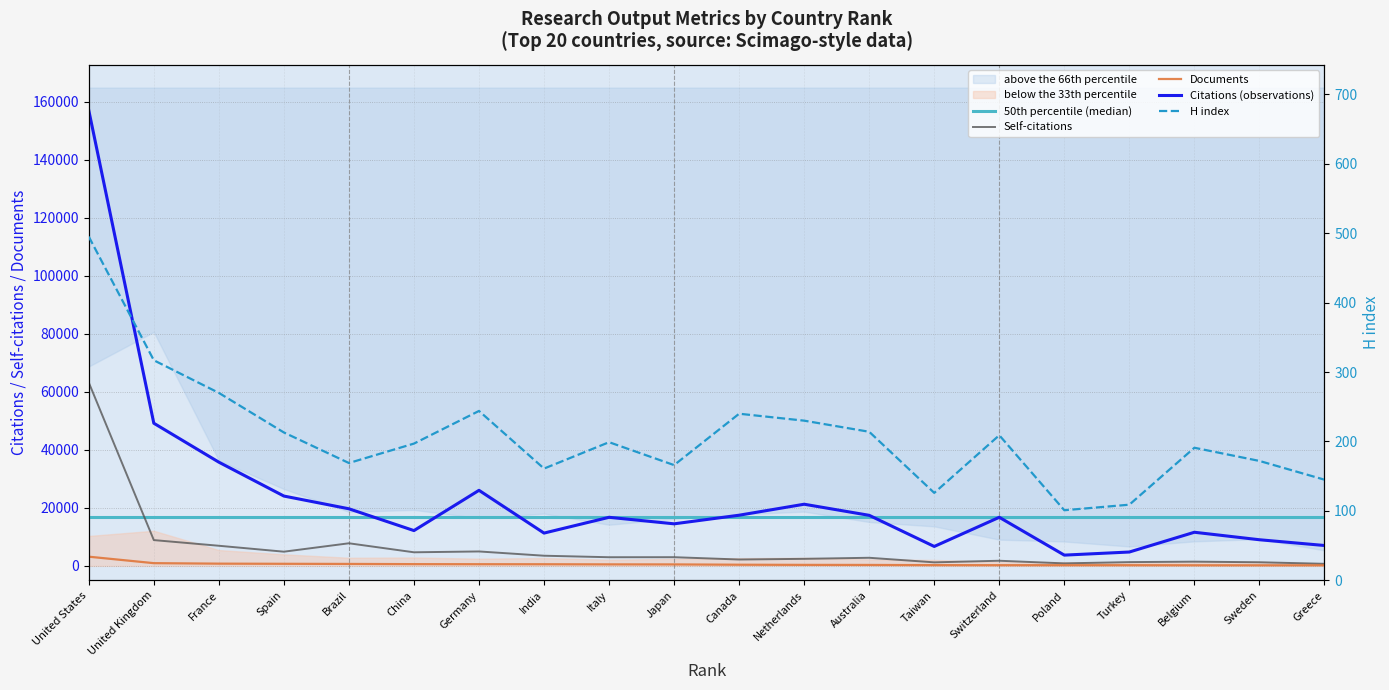

What is the spread (max minus min) of values at Taiwan?

16624